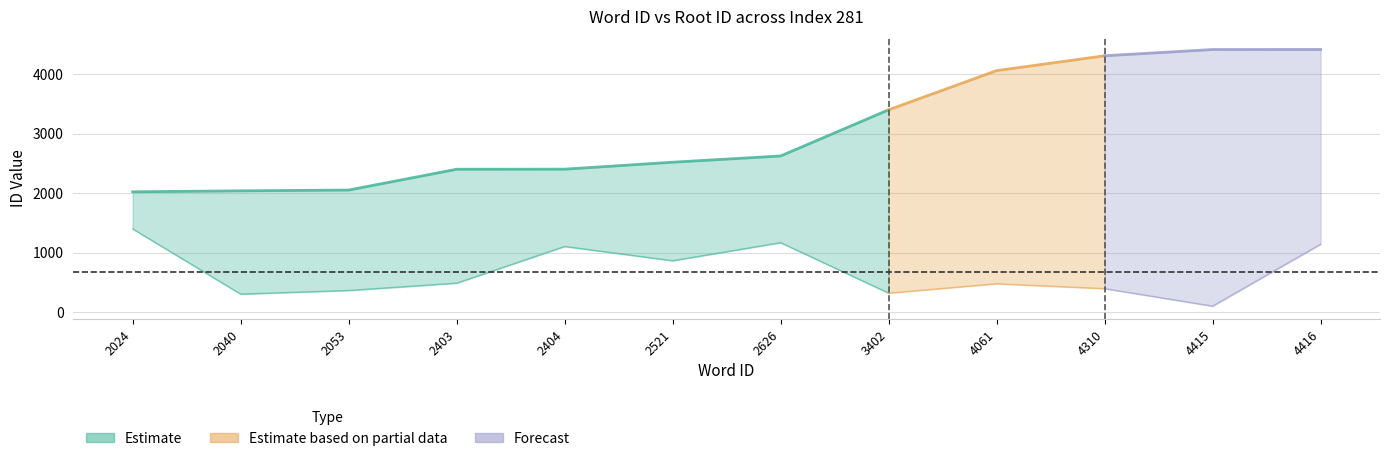

How many lines are shown in the chart?

2